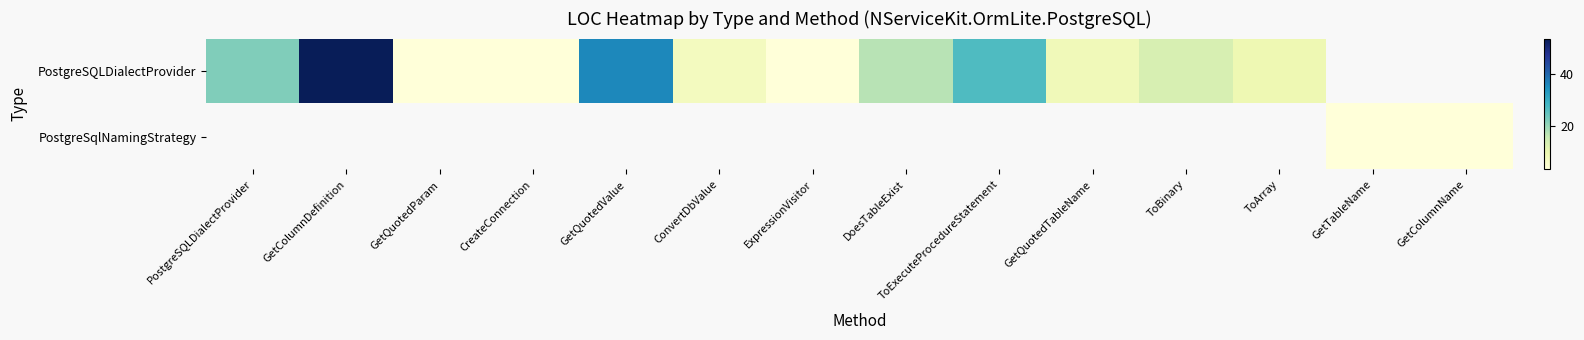

What is the difference between the PostgreSQLDialectProvider values at ConvertDbValue and GetQuotedTableName?

1.0